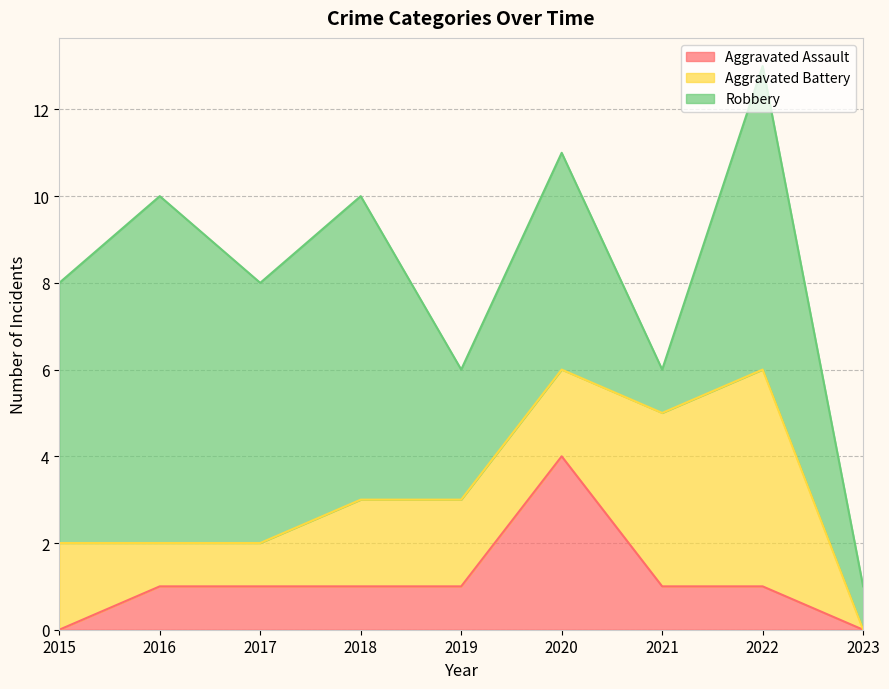

At 2015, list the series in order from largest to smallest.

Robbery, Aggravated Battery, Aggravated Assault